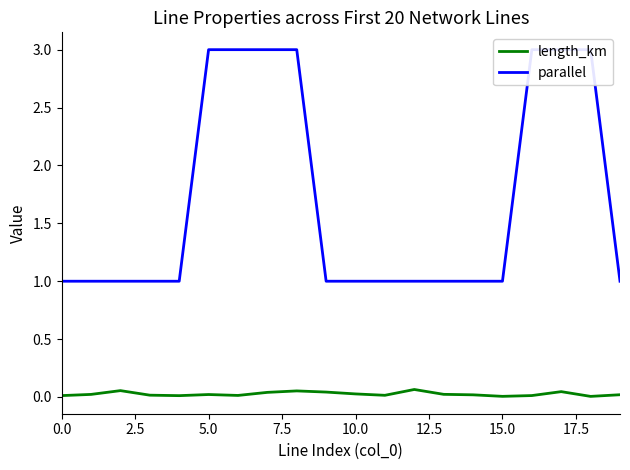

True or false: parallel has a value of 0.4 at 2.5.

False